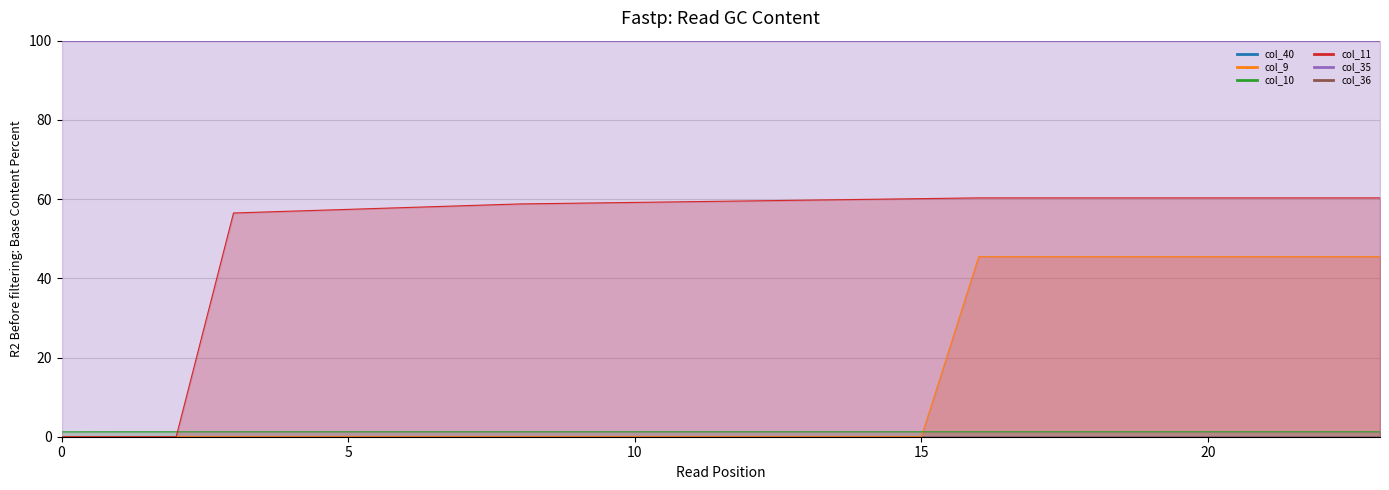

At which category is the sum across all series the highest?

16